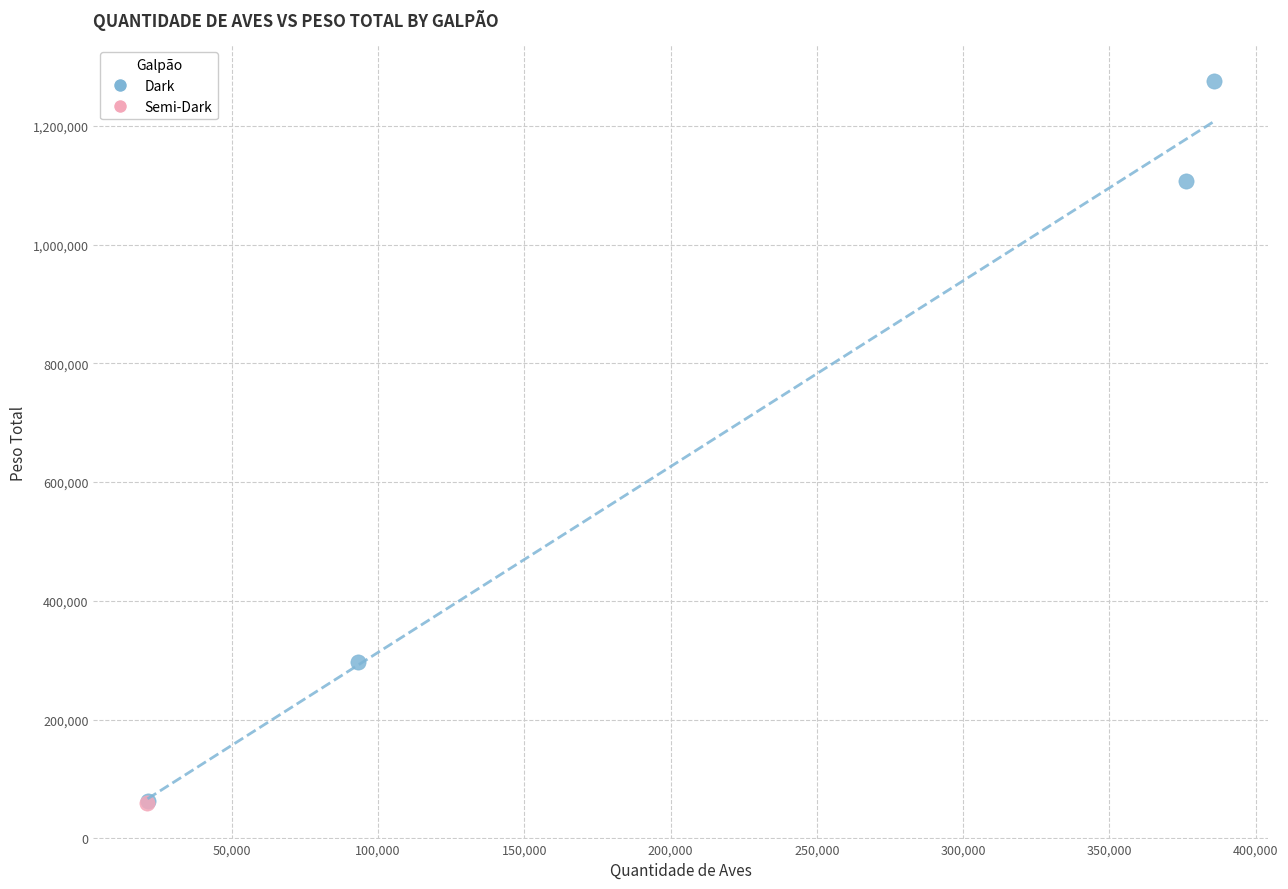

What are all the series names shown in the legend?

Dark, Semi-Dark